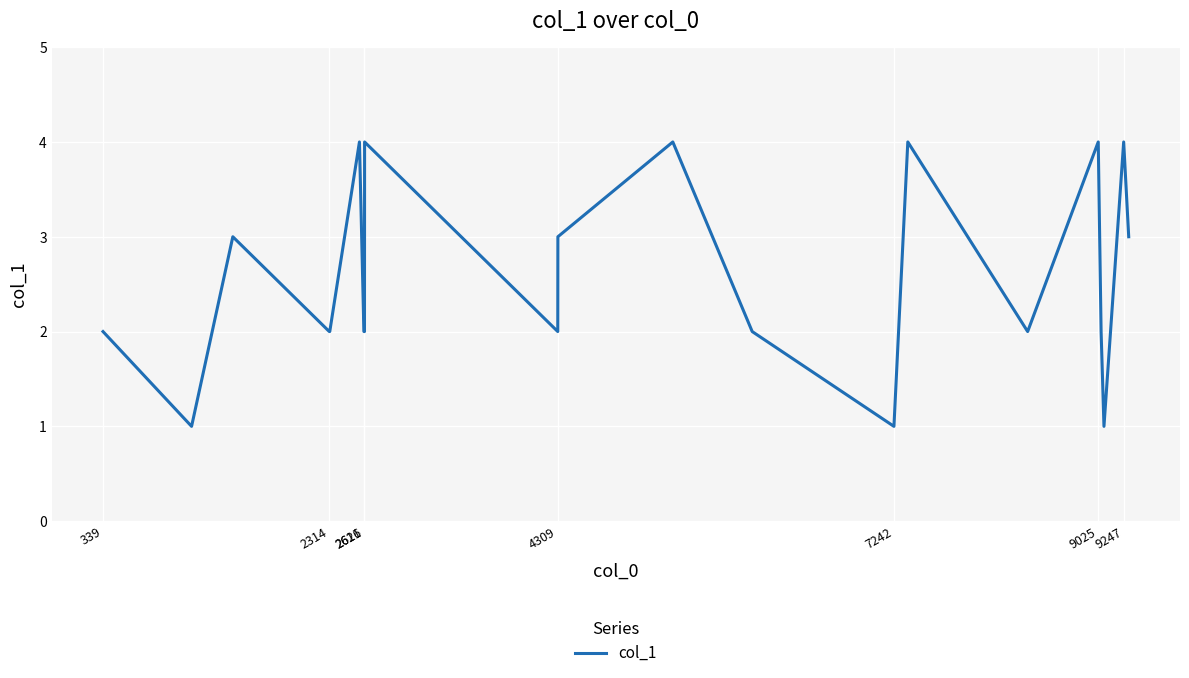

What is the difference between the maximum and minimum values?

3